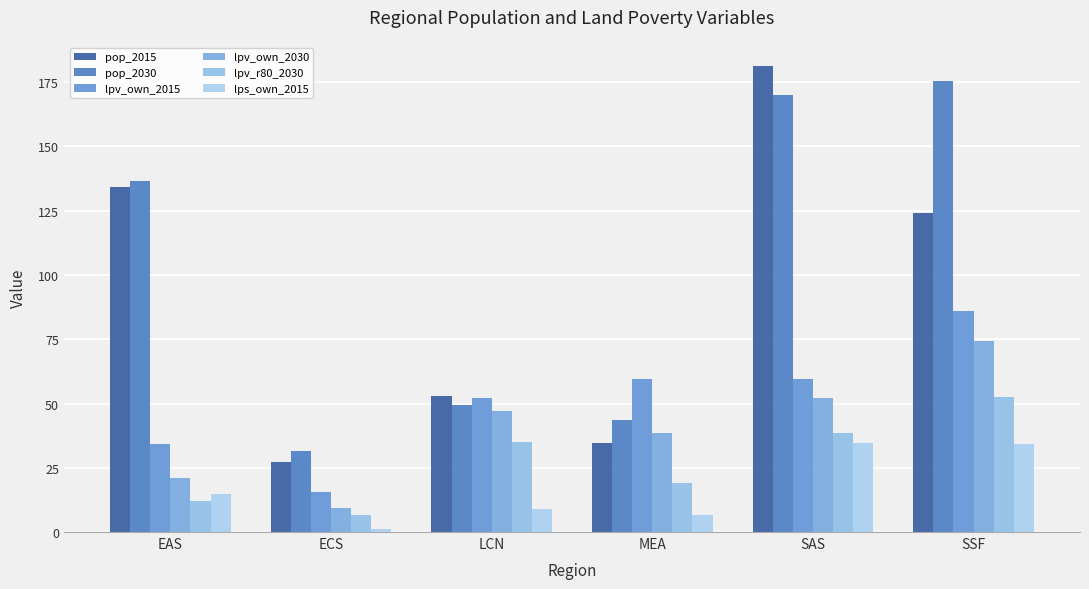

What is the label of the 6th bar from the left?

SSF